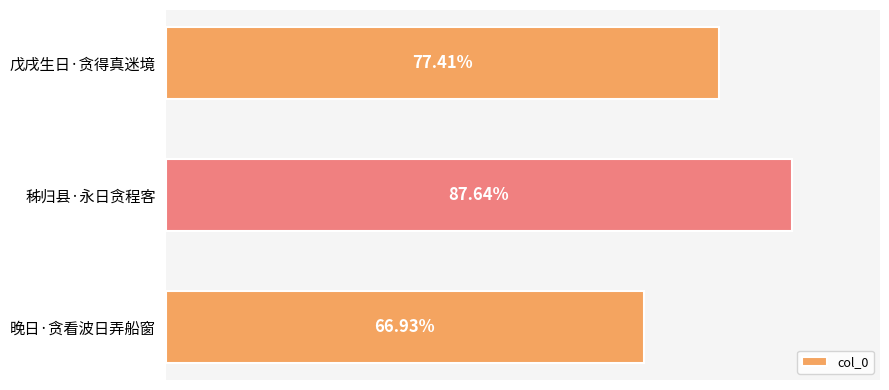

Are the bars horizontal?

Yes